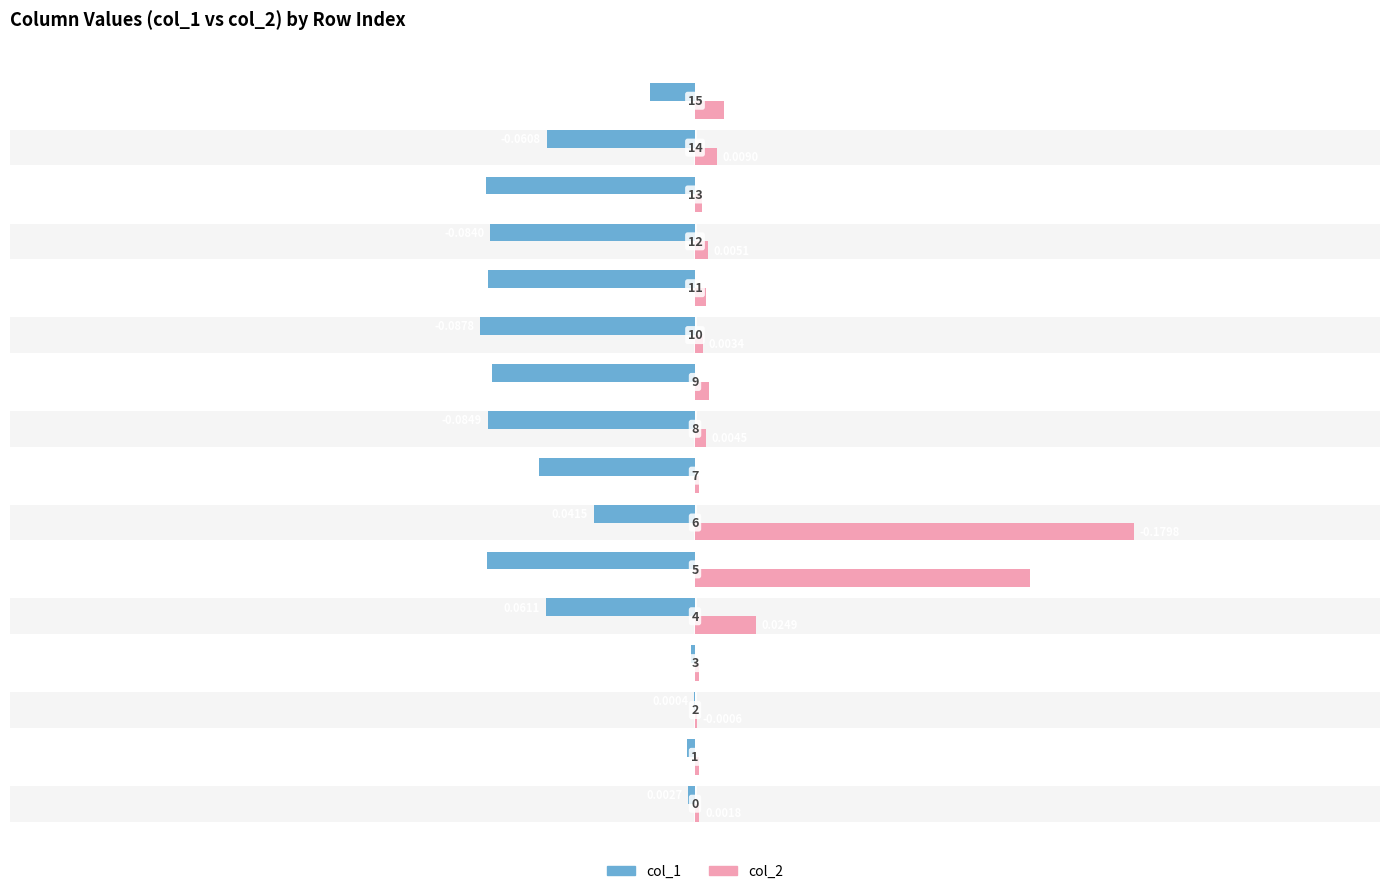

How many series are shown in this chart?

2